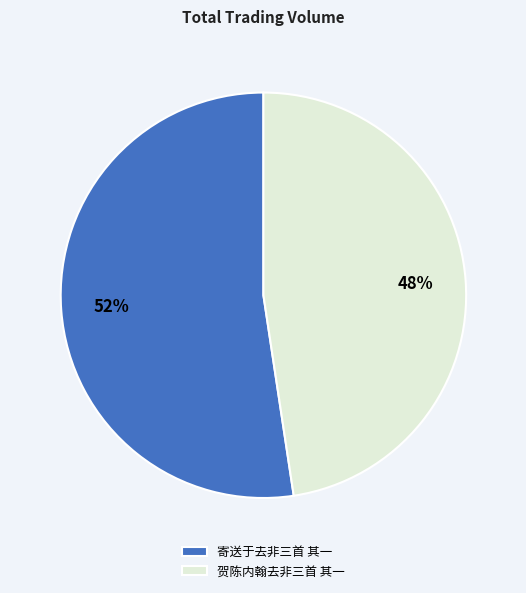

Count the number of slices in the pie.

2